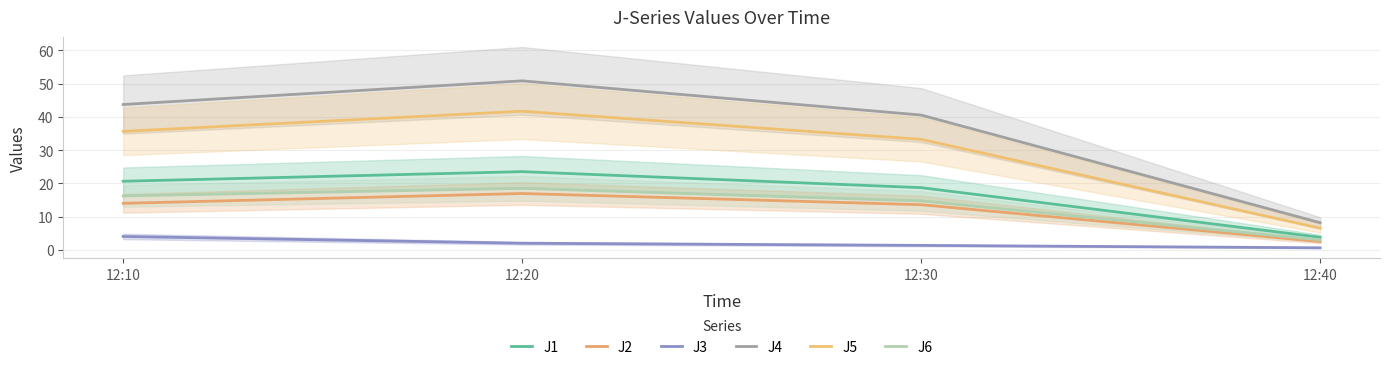

List the series in order of their peak value, highest first.

J4, J5, J1, J6, J2, J3